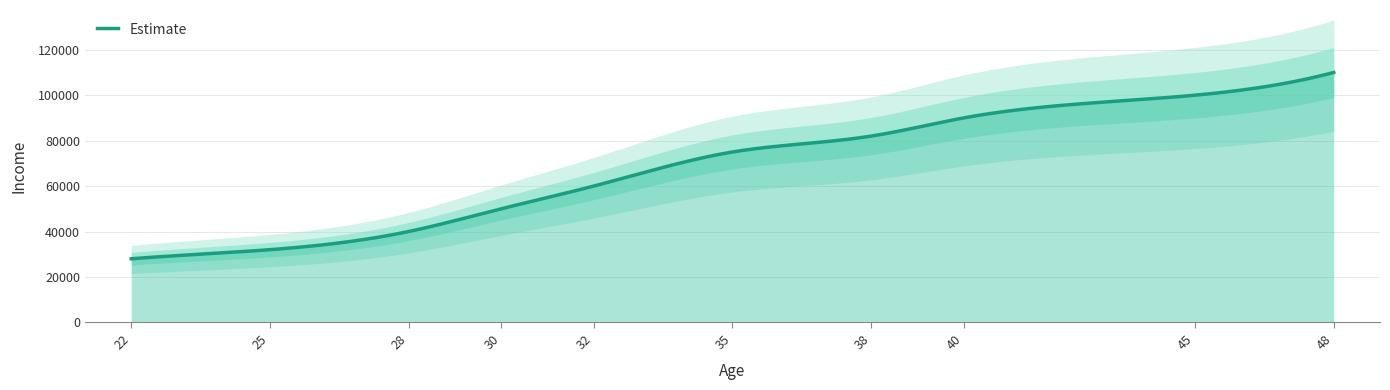

What is the maximum value shown in the chart?

110000